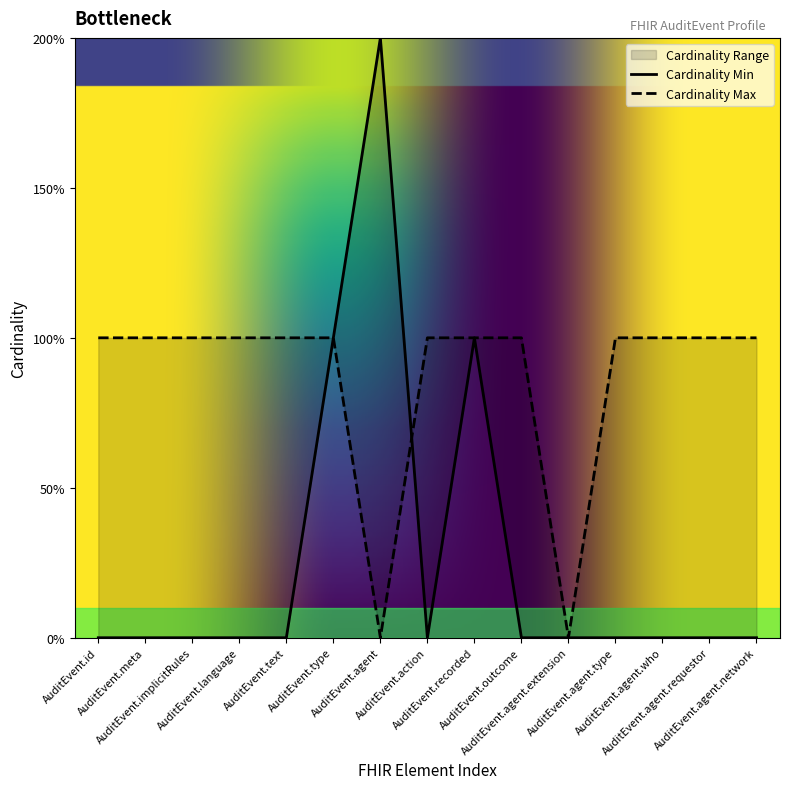

Reading left to right, extract all data points from this chart.

Cardinality Min: 0	0	0	0	0	1	2	0	1	0	0	0	0	0	0
Cardinality Max: 1	1	1	1	1	1	0	1	1	1	0	1	1	1	1